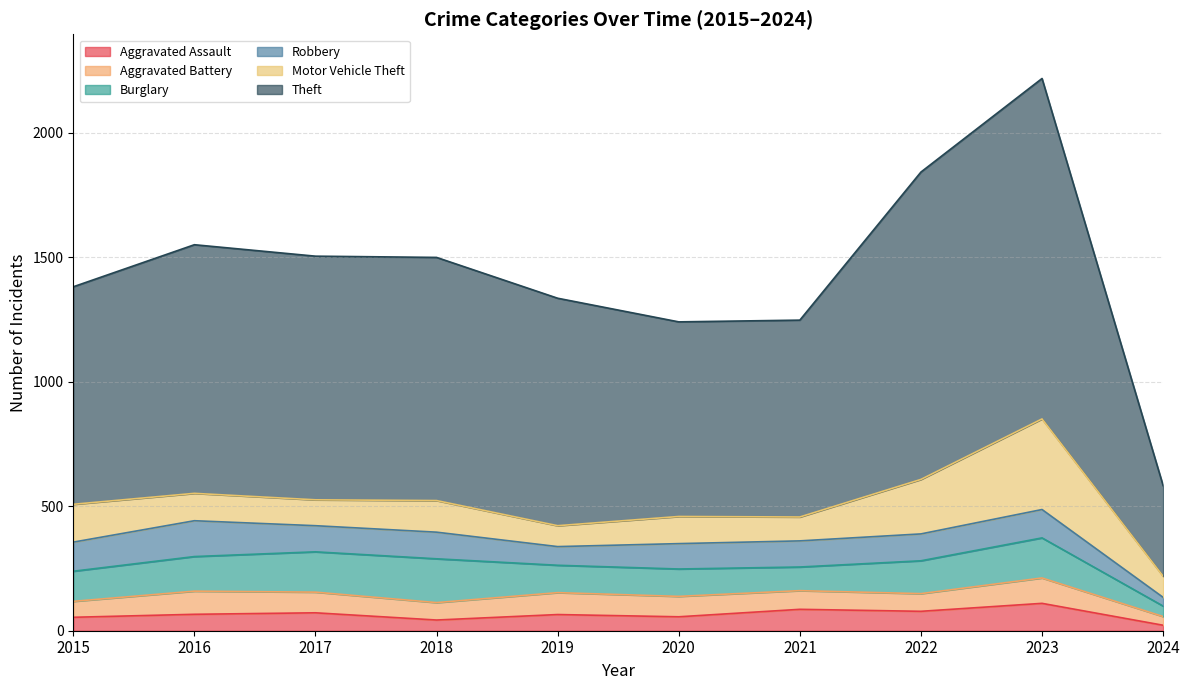

True or false: Motor Vehicle Theft and Burglary intersect in this chart.

True